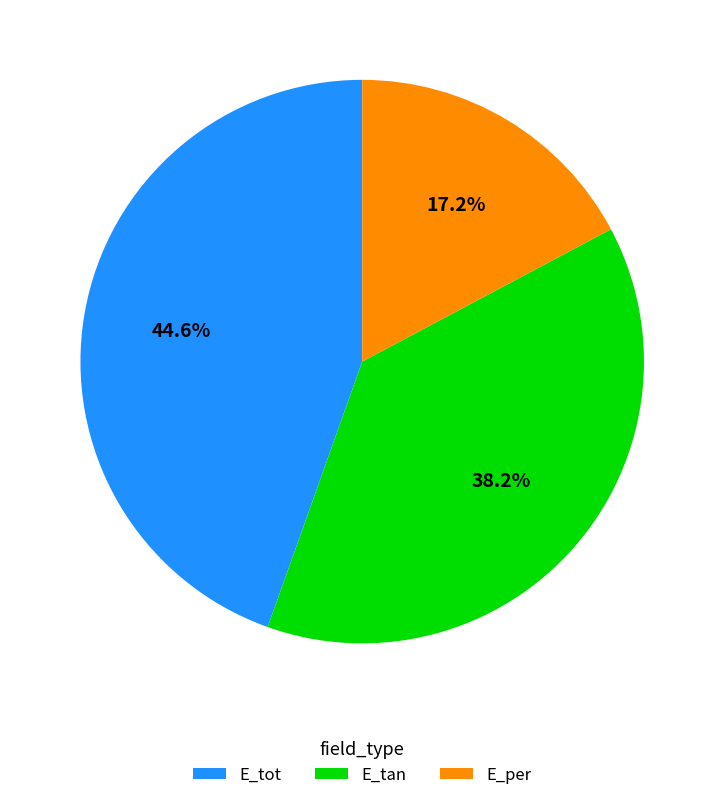

To the nearest percent, what portion does E_per represent?

17%